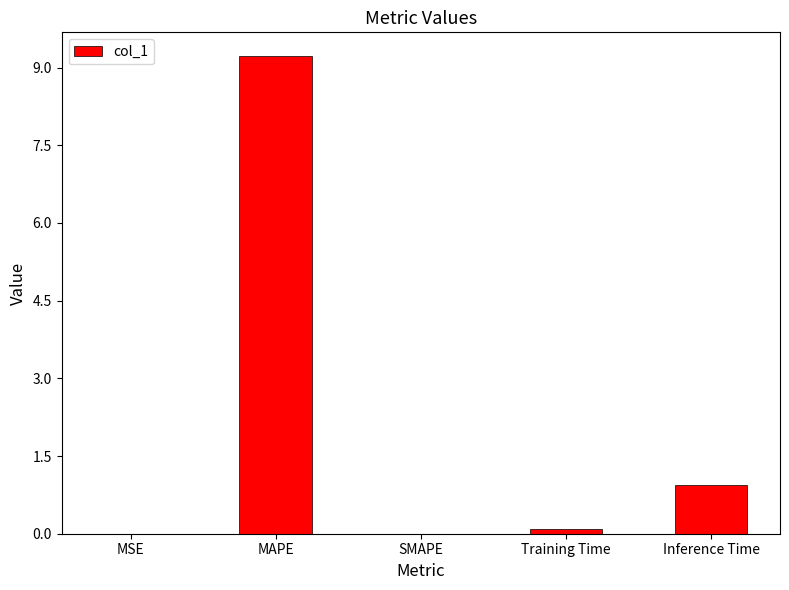

What is the sum of the values at Training Time and Inference Time?

1.0